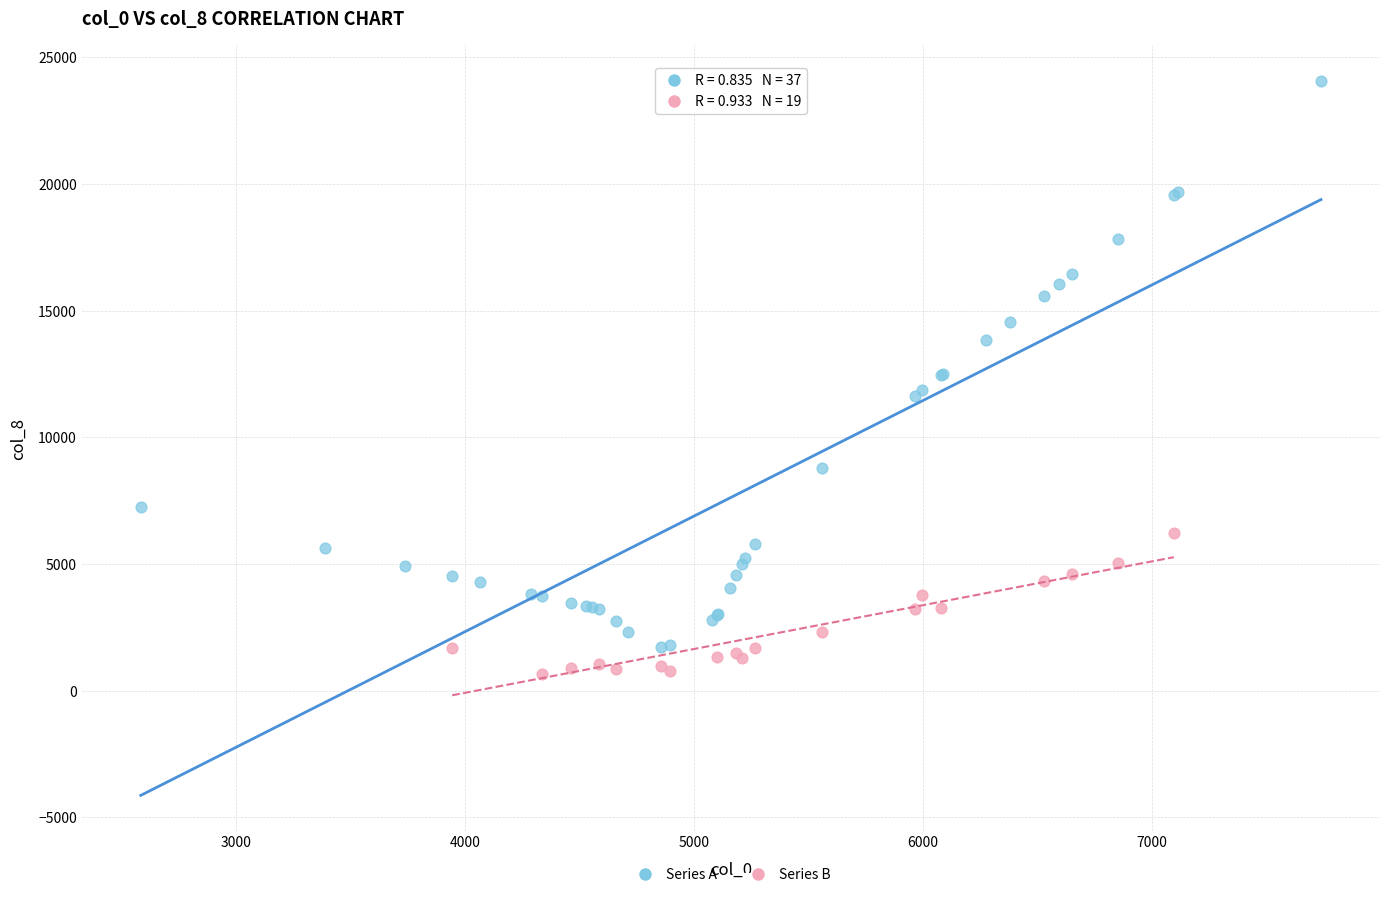

Which series contains the lowest Y value?

Series B